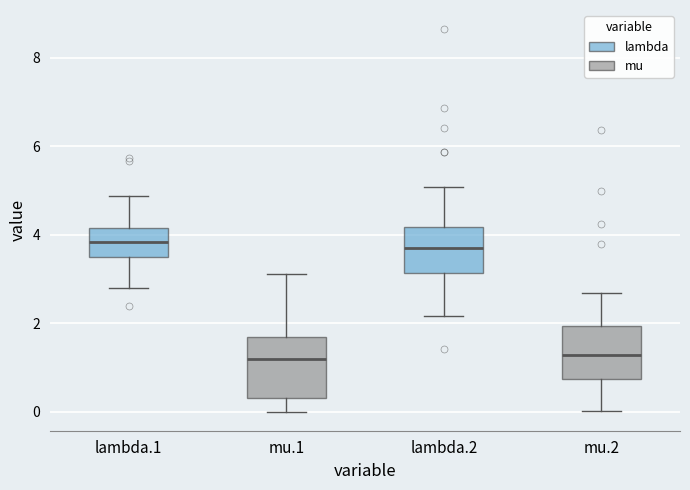

Reading left to right, transcribe this box plot: for each box, give where its median line is, the range the box spans, and where its two whiskers end, as read against the y-axis. The values are not printed on the chart, so give them approximately, as read against the axis.

lambda.1: median 3.8, box 3.6 to 4.2, whiskers 2.8 to 4.8
mu.1: median 1.2, box 0.4 to 1.6, whiskers 0.0 to 3.2
lambda.2: median 3.8, box 3.2 to 4.2, whiskers 2.2 to 5.0
mu.2: median 1.2, box 0.8 to 2.0, whiskers 0.0 to 2.6